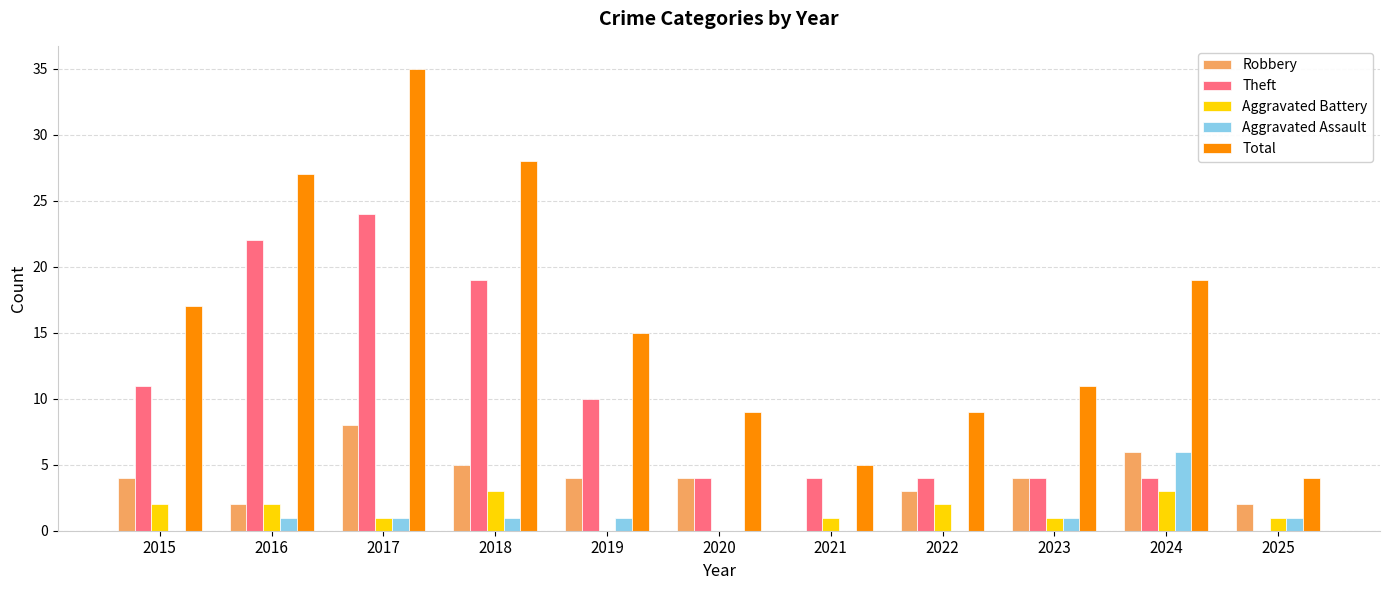

At which label is Theft closest to 12?

2015